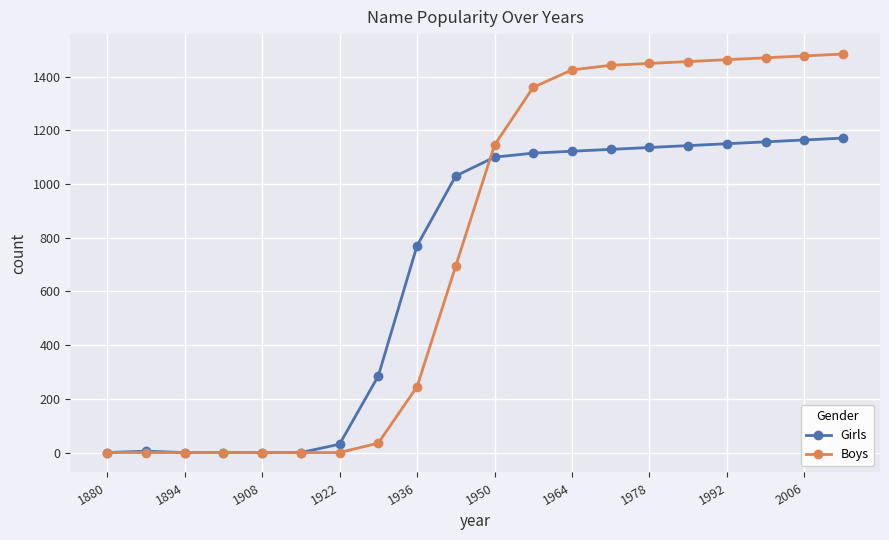

At how many categories does at least one series exceed 567?

12